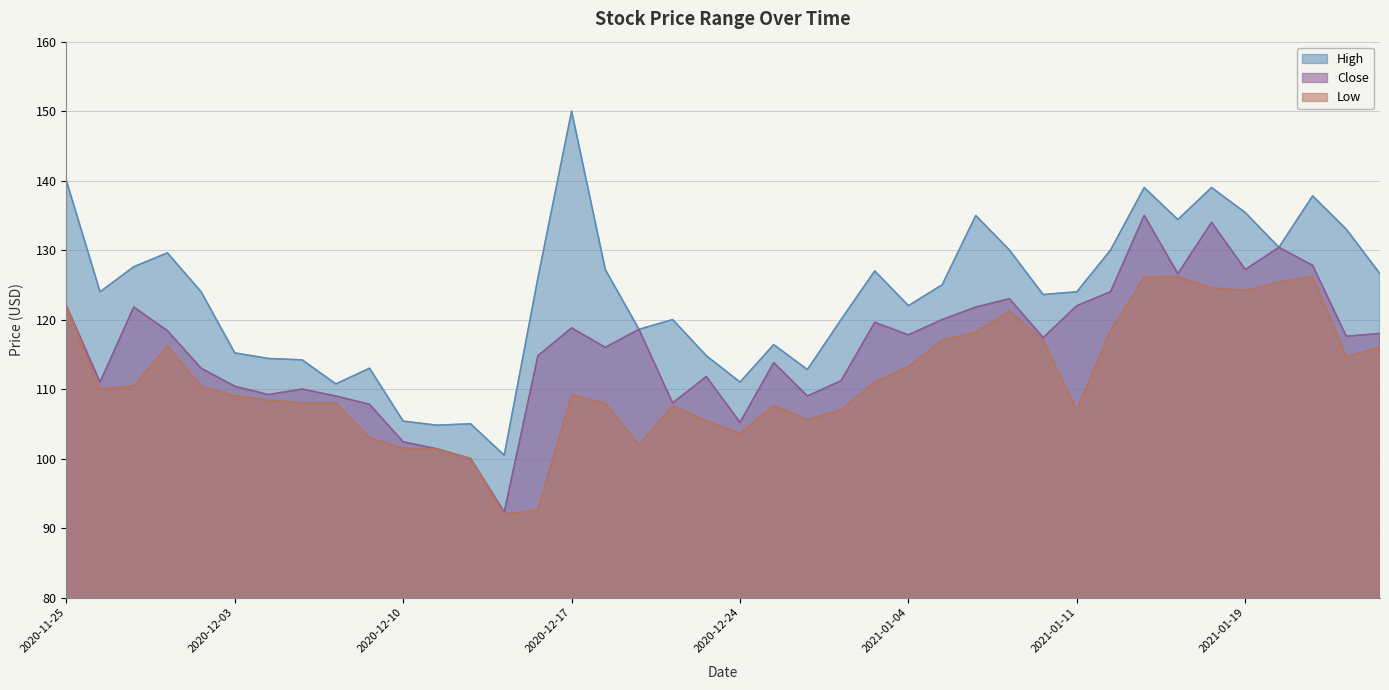

Reading left to right, what are all the values shown in this chart?

High: 140.0	124.0	127.6	129.6	124.0	115.2	114.4	114.2	110.7	113.0	105.4	104.8	105.0	100.5	126.0	150.0	127.2	118.6	120.0	114.8	111.0	116.4	112.8	120.0	127.0	122.0	125.0	135.0	130.0	123.6	124.0	130.0	139.0	134.4	139.0	135.4	130.4	137.8	133.0	126.6
Close: 122.0	111.0	121.8	118.4	113.0	110.4	109.2	110.0	109.0	107.8	102.4	101.4	100.0	92.3	114.8	118.8	116.0	118.6	108.0	111.8	105.2	113.8	109.0	111.2	119.6	117.8	120.0	121.8	123.0	117.4	122.0	124.0	135.0	126.6	134.0	127.2	130.4	127.8	117.6	118.0
Low: 122.0	110.0	110.4	116.2	110.4	109.0	108.4	108.0	108.0	103.0	101.5	101.4	100.0	92.0	92.6	109.2	107.9	102.0	107.6	105.4	103.6	107.6	105.6	107.0	111.0	113.2	117.0	118.2	121.2	117.0	107.0	118.4	126.1	126.1	124.6	124.2	125.4	126.2	114.7	116.0